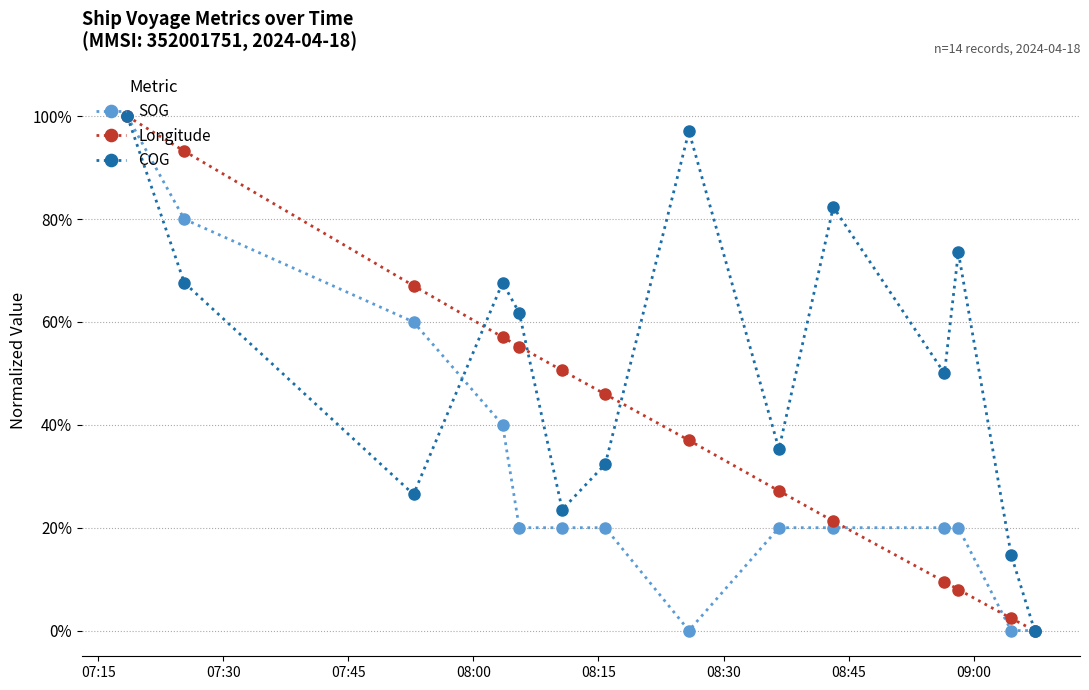

Reading left to right, list all the values displayed in this chart.

SOG: 1.0	0.8	0.6	0.4	0.2	0.2	0.2	0.0	0.2	0.2	0.2	0.2	0.0	0.0
Longitude: 1.0	0.9	0.7	0.6	0.6	0.5	0.5	0.4	0.3	0.2	0.1	0.1	0.0	0.0
COG: 1.0	0.7	0.3	0.7	0.6	0.2	0.3	1.0	0.4	0.8	0.5	0.7	0.1	0.0